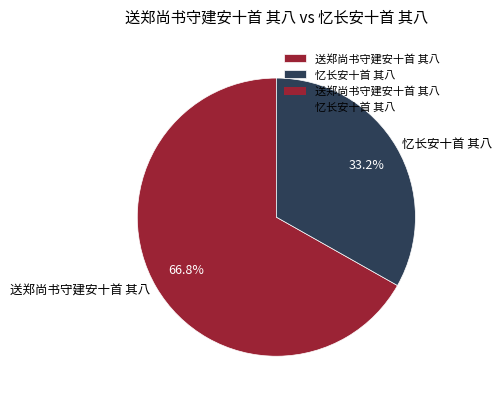

Does 送郑尚书守建安十首 其八 account for over 50% of the chart?

Yes